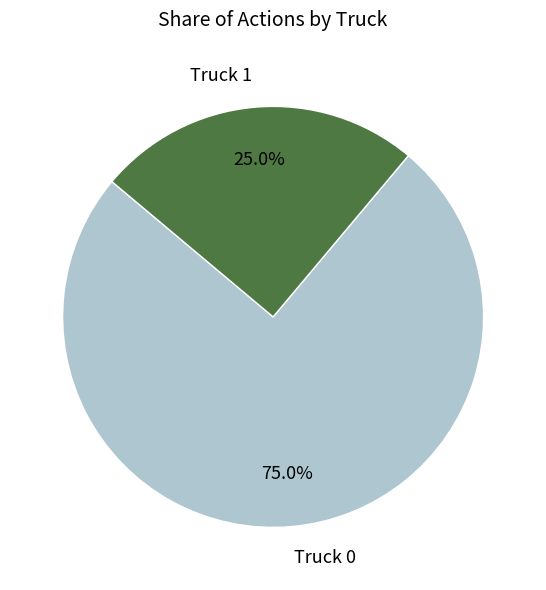

To the nearest percent, what percentage of the pie is Truck 1?

25%